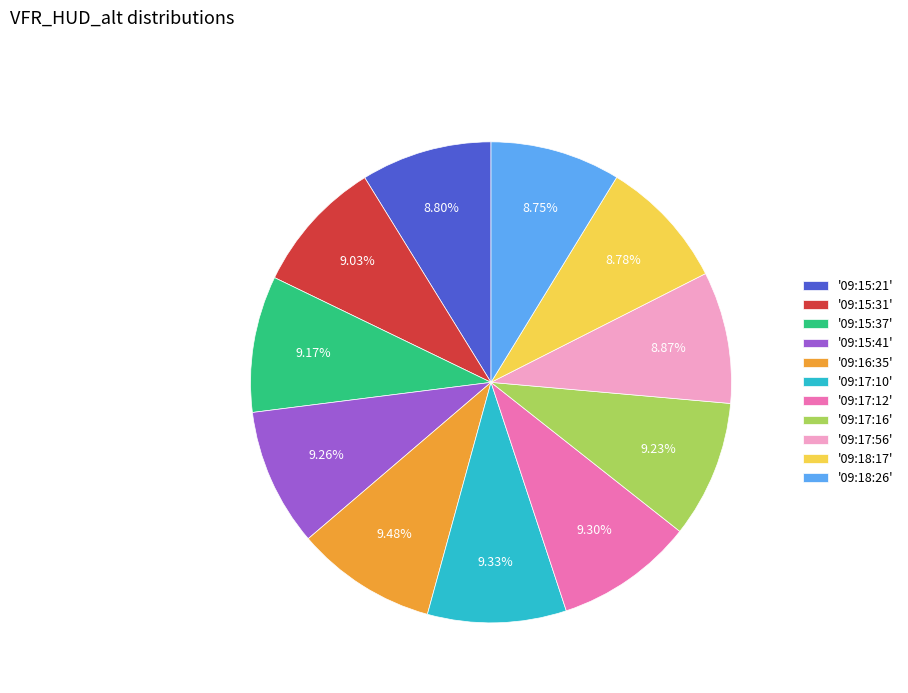

Is there a majority slice in this chart?

No